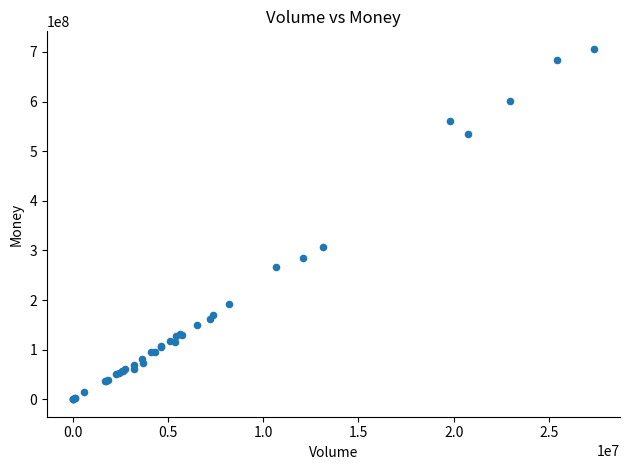

What Y value in the scatter plot is closest to 353168048?

307723069